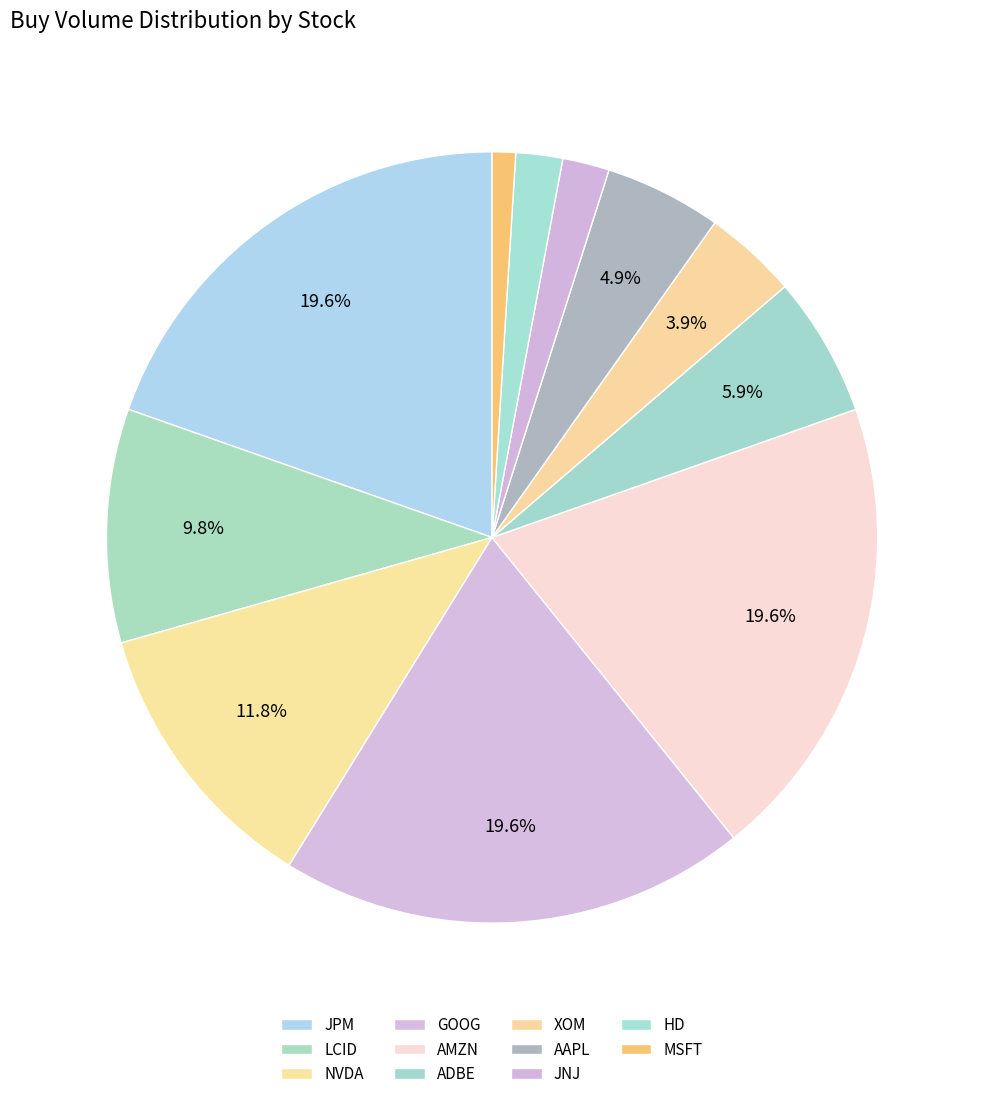

What portion of the pie excludes XOM?

96.1%